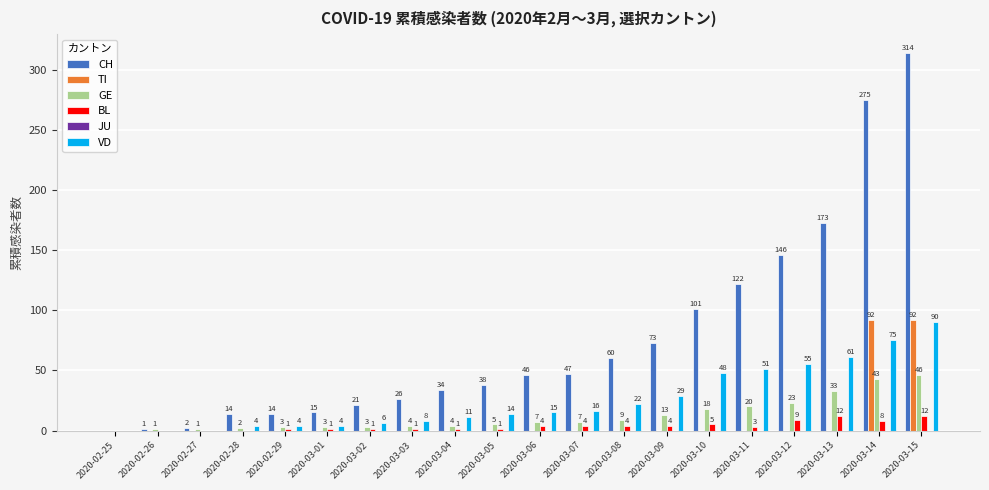

The BL series shows 1 at 2020-02-29. True or false?

True